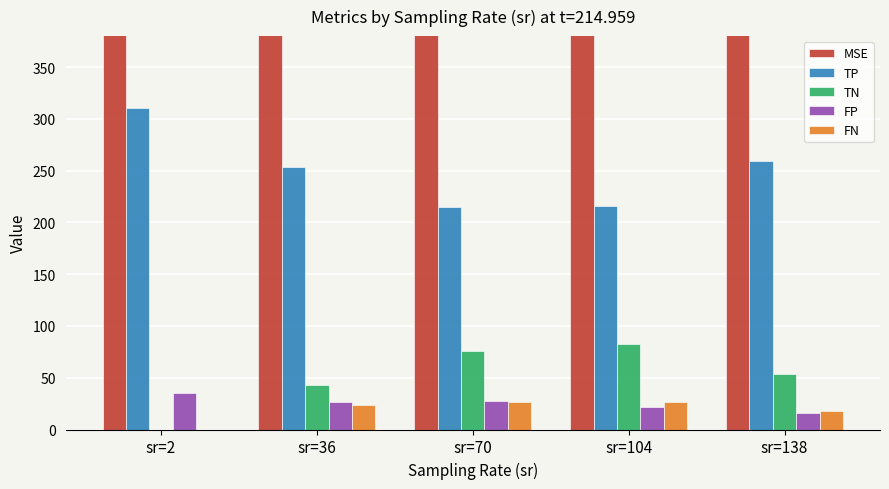

True or false: FN has a value of 26.2 at sr=104.

True